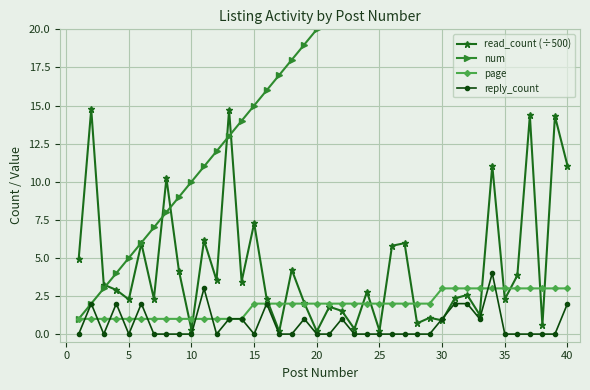

True or false: read_count (÷500) has more than 2 interior local peaks.

True